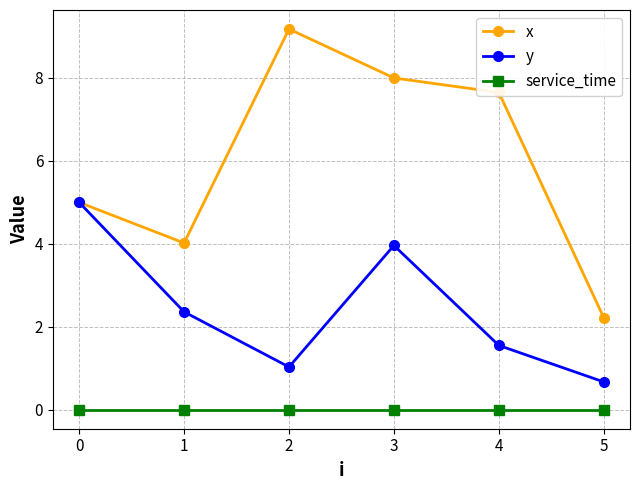

Which series has the largest range (max minus min)?

x